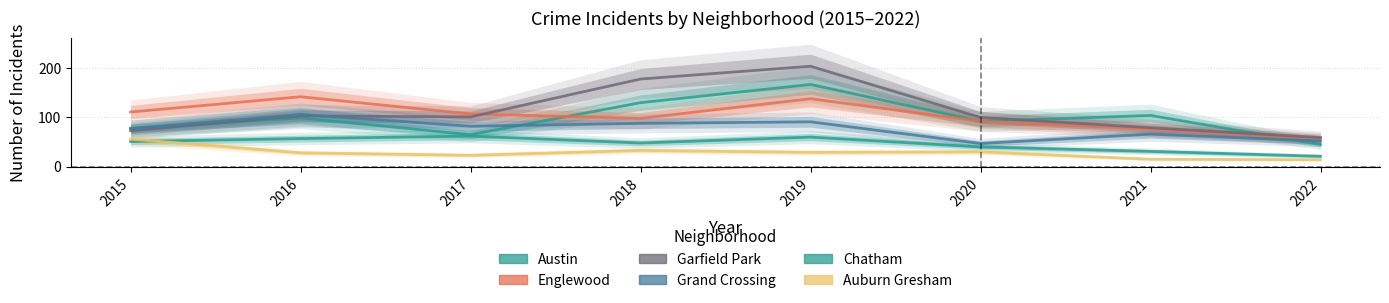

How many values in the Chatham series are below 51?

4